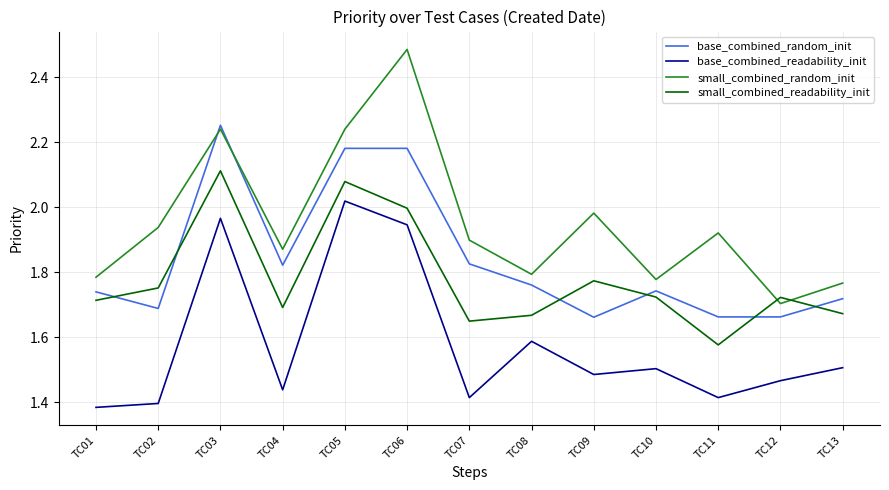

How many distinct data groups are displayed?

4